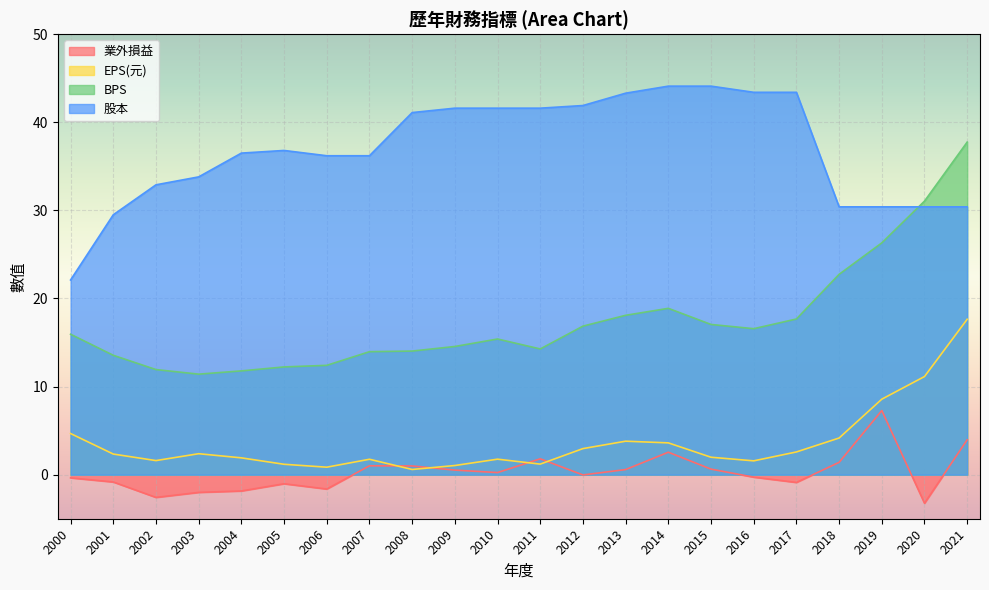

True or false: 業外損益 and BPS intersect in this chart.

False